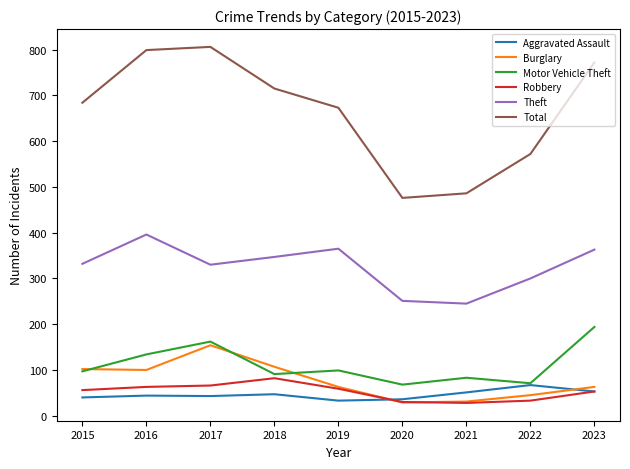

What is the lowest value of the Motor Vehicle Theft series?

68